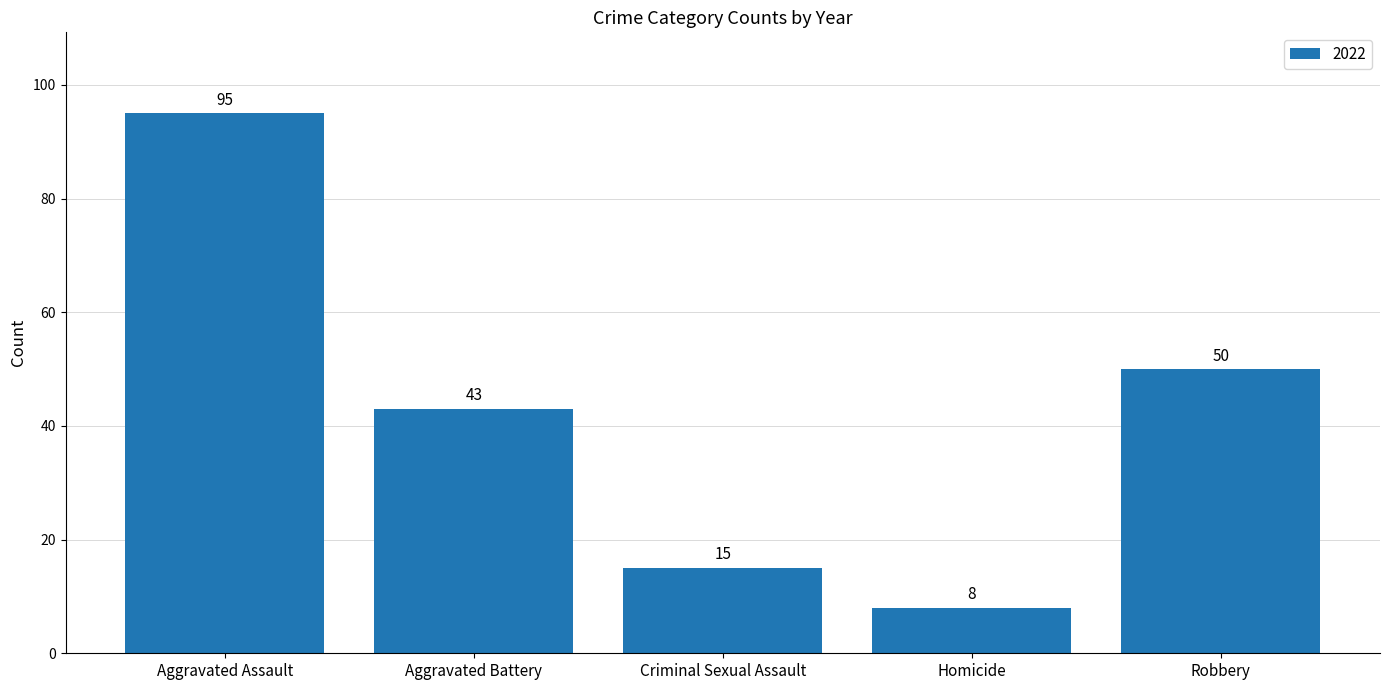

Reading left to right, extract all data points from this chart.

Aggravated Assault=95	Aggravated Battery=43	Criminal Sexual Assault=15	Homicide=8	Robbery=50